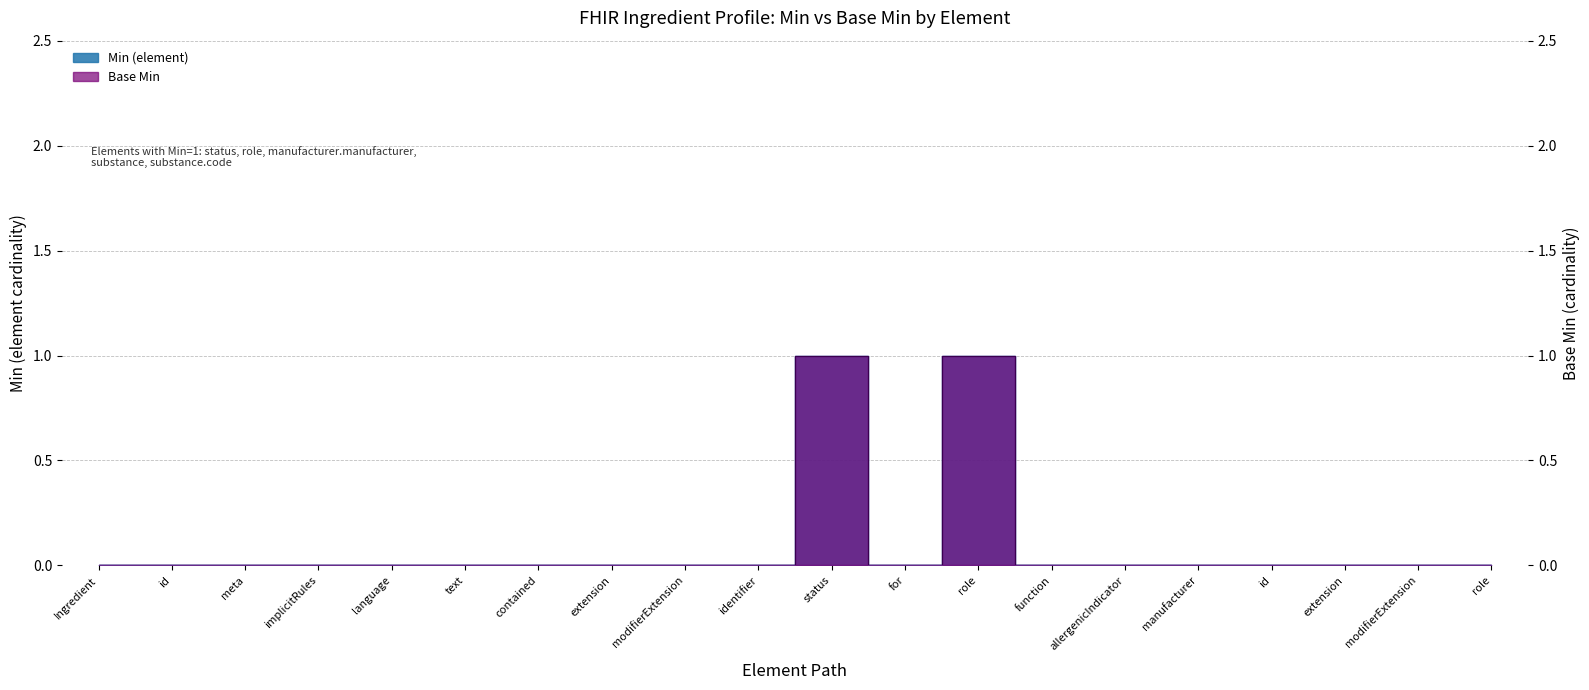

The Base Min series shows 0 at id. True or false?

True